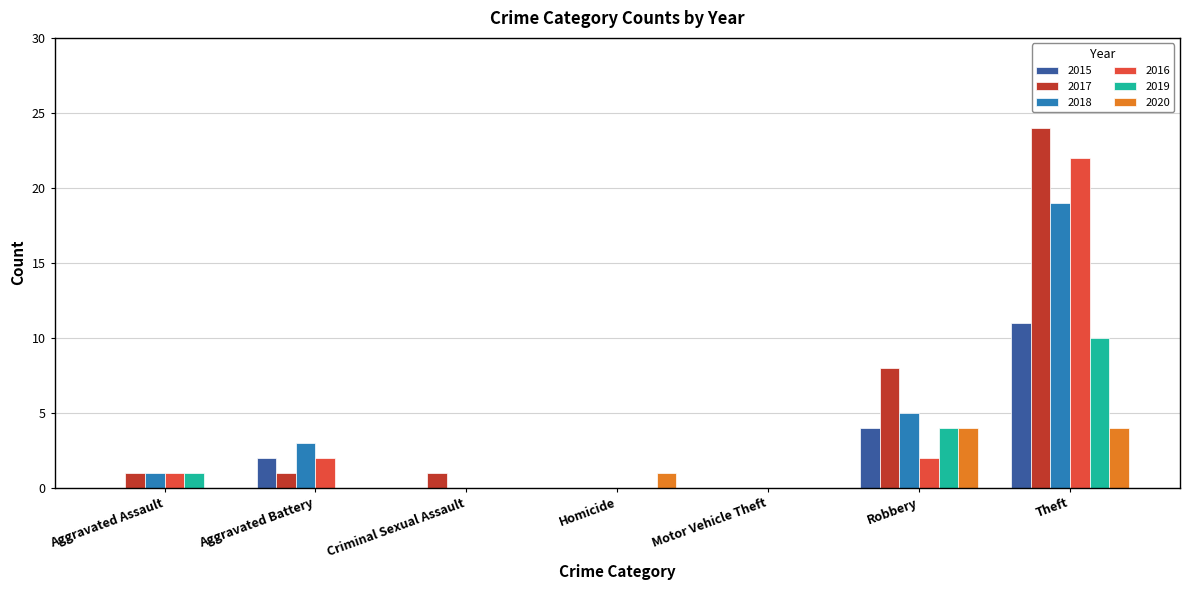

At which category is the sum across all series the highest?

Theft